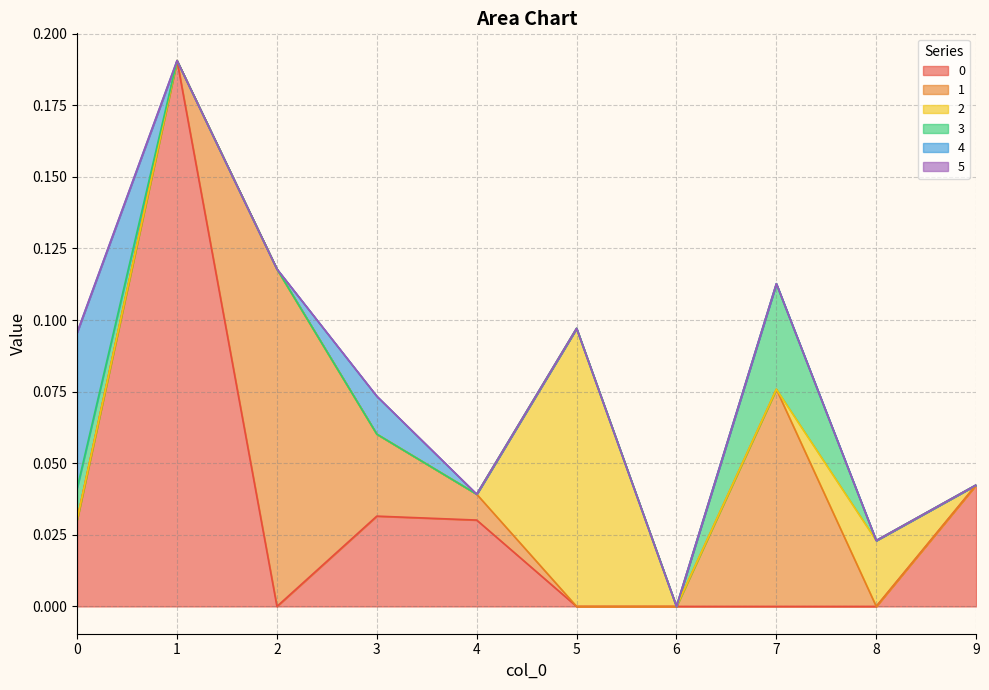

How many lines are shown in the chart?

6